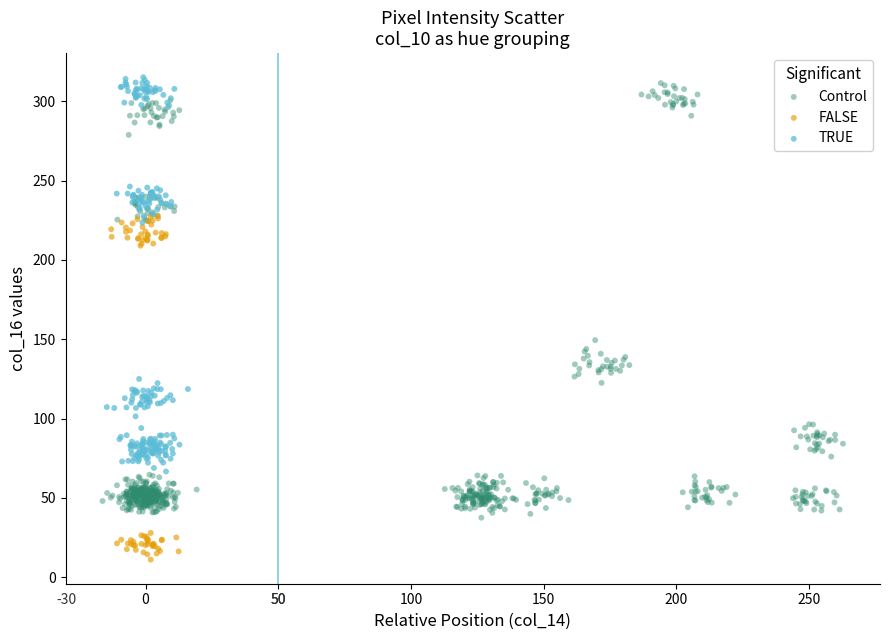

Which series has the largest Y range (max minus min)?

Control